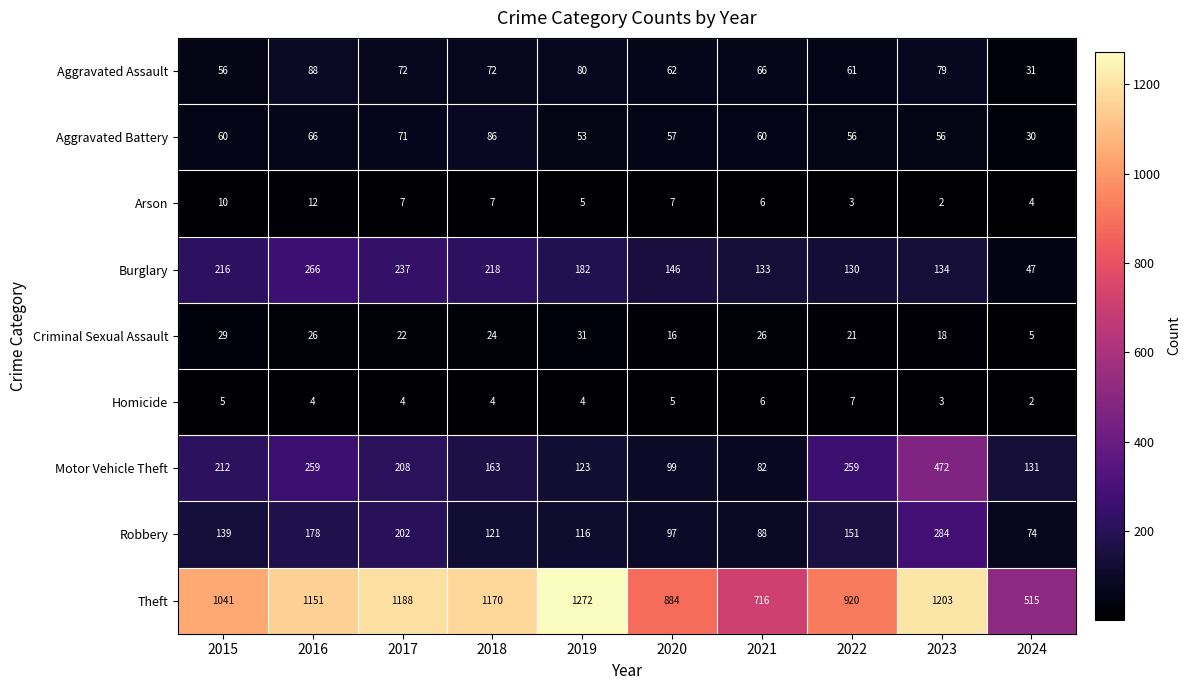

At which category is the sum across all series the highest?

2023